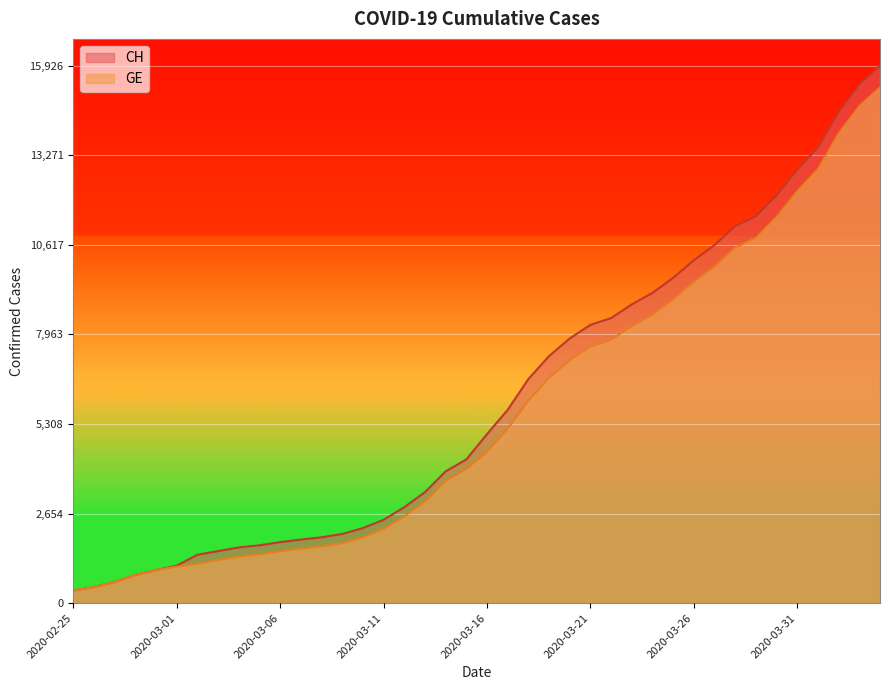

Which has a higher value, 2020-03-28 or 2020-02-25?

2020-03-28